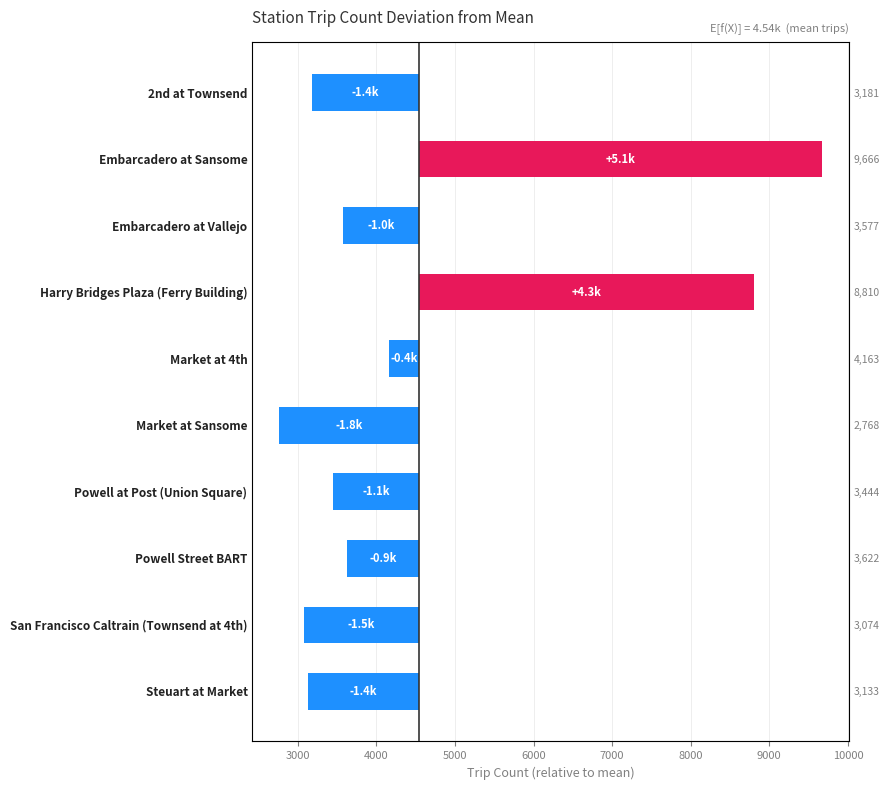

What is the difference between the values at Embarcadero at Vallejo and Powell at Post (Union Square)?

133.0